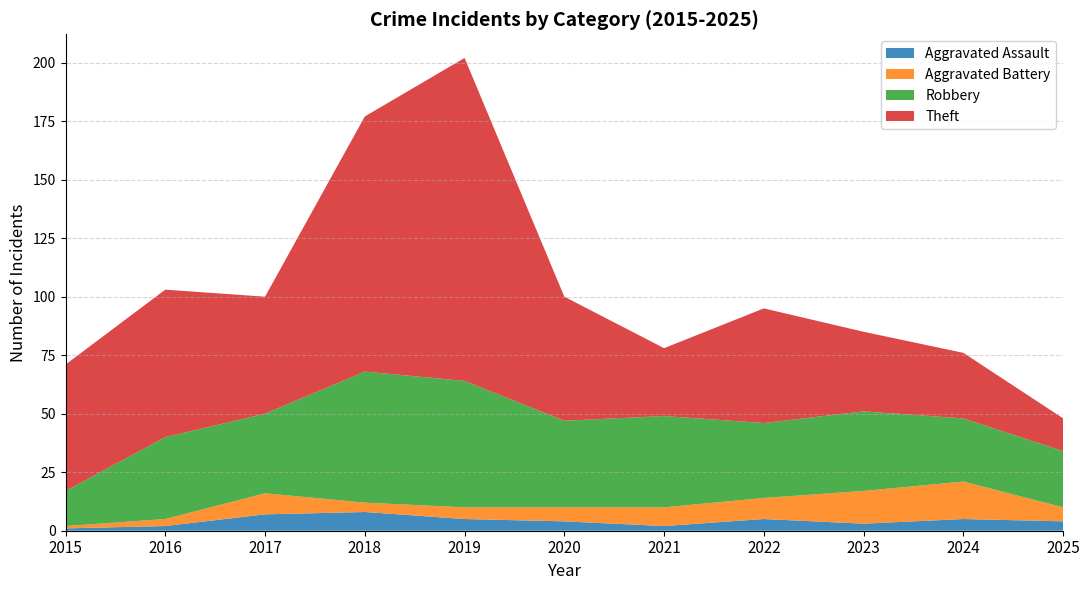

Reading left to right, list all the values displayed in this chart.

Aggravated Assault: 1	2	7	8	5	4	2	5	3	5	4
Aggravated Battery: 1	3	9	4	5	6	8	9	14	16	6
Robbery: 15	35	34	56	54	37	39	32	34	27	24
Theft: 54	63	50	109	138	53	29	49	34	28	14